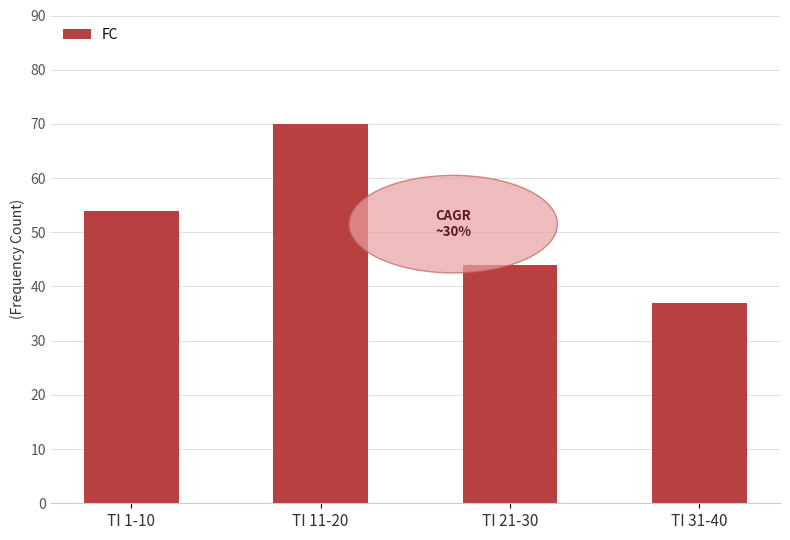

Approximately how many times larger is the value at TI 31-40 compared to TI 11-20?

0.5